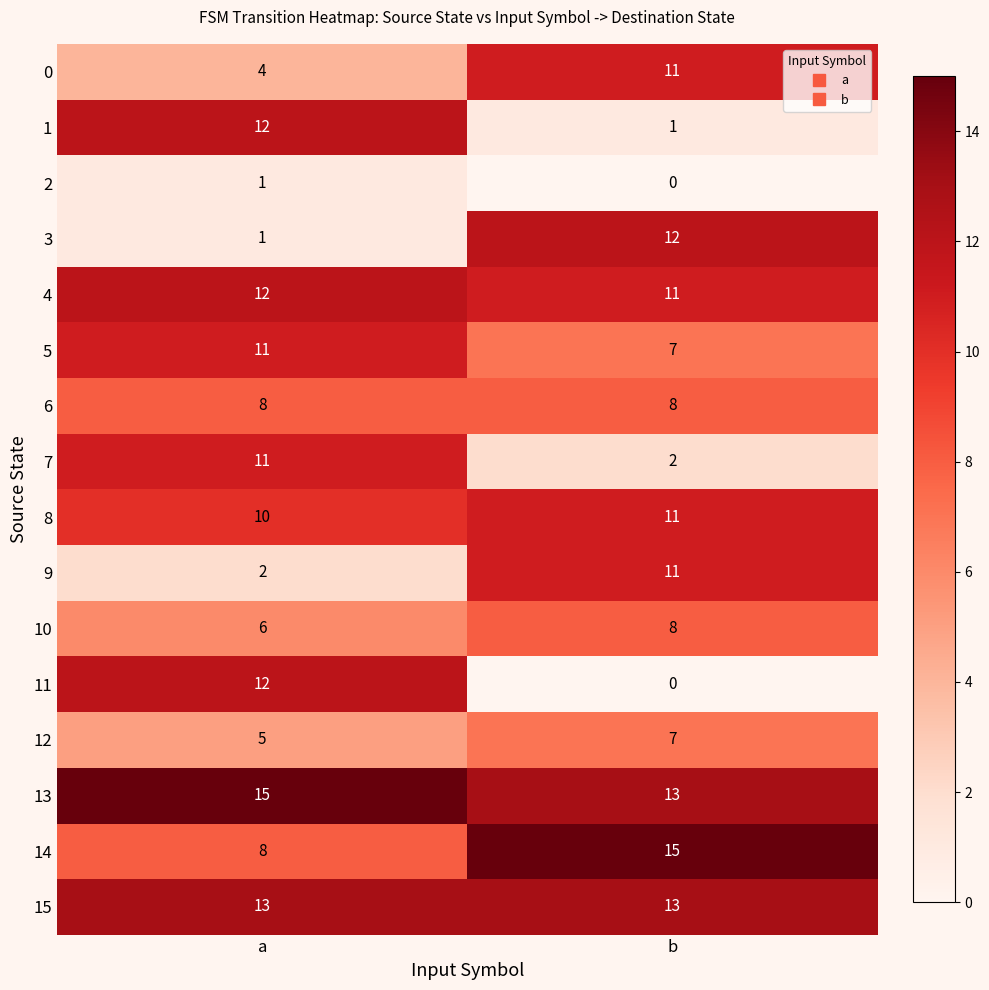

Between a and b, which series saw the biggest shift?

11